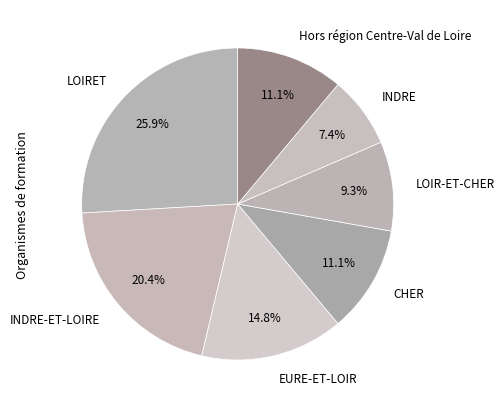

To the nearest percent, what is the combined percentage of LOIRET and CHER?

37%